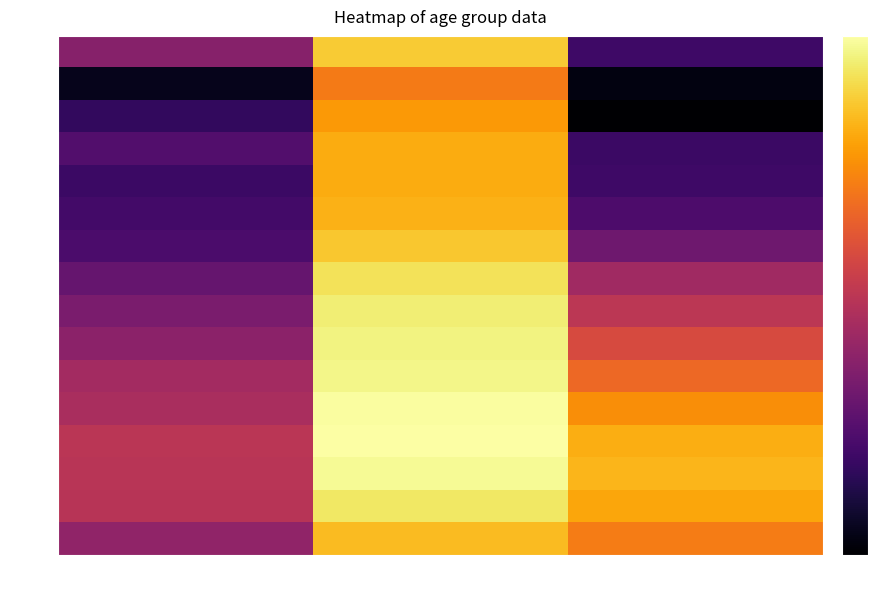

What is the maximum value shown in the chart?

9.4